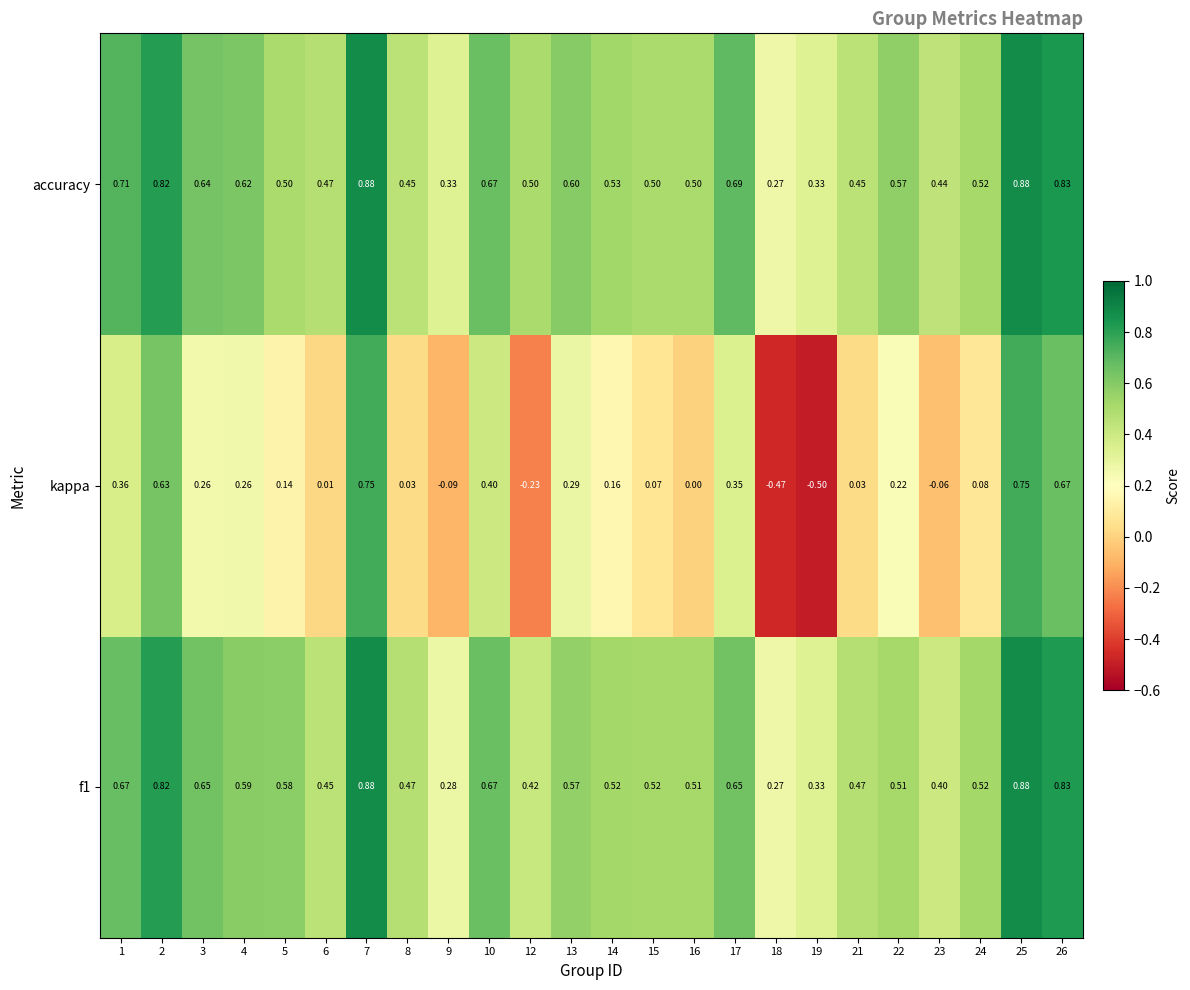

How many categories are shown in the chart?

24